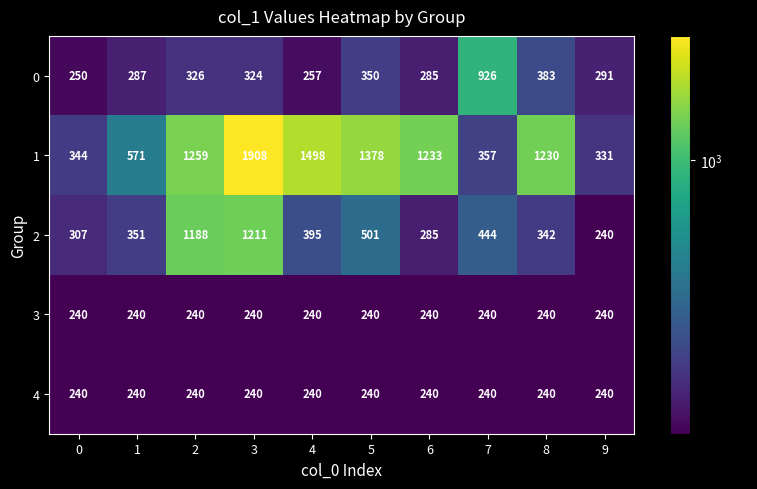

Rank the categories by 2 value from highest to lowest.

3, 2, 5, 7, 4, 1, 8, 0, 6, 9